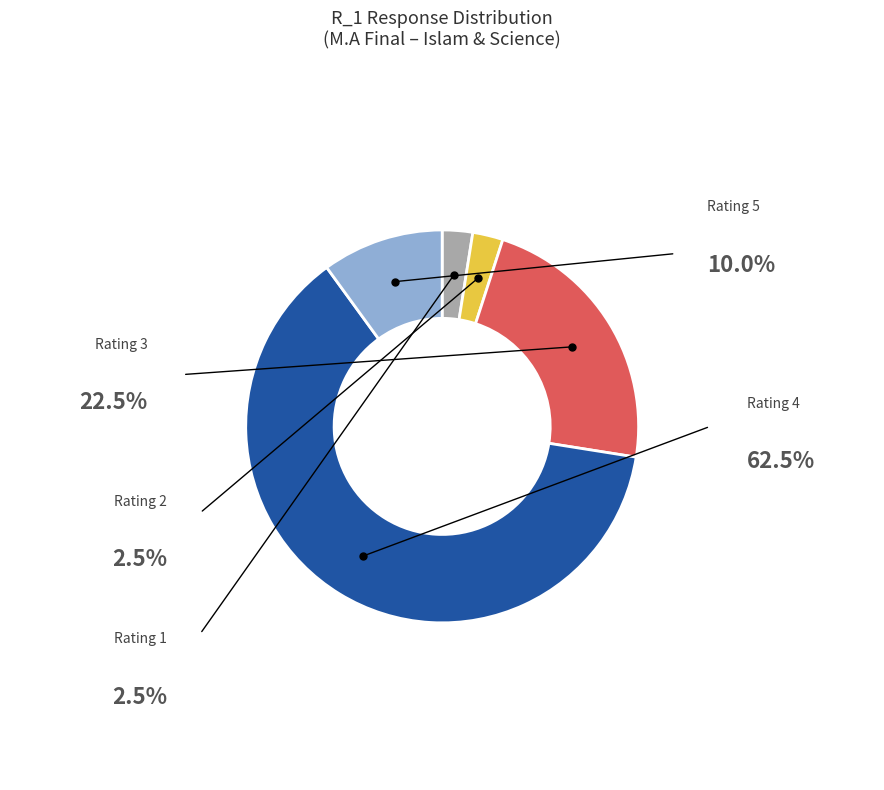

Does any single category account for the majority?

Yes